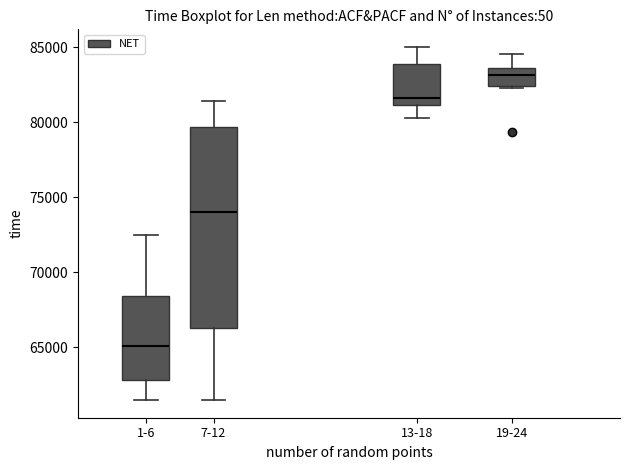

Where is the lower edge of the box for 13-18 on the y-axis? The values are not printed on the chart, so give them approximately, as read against the axis.

81000